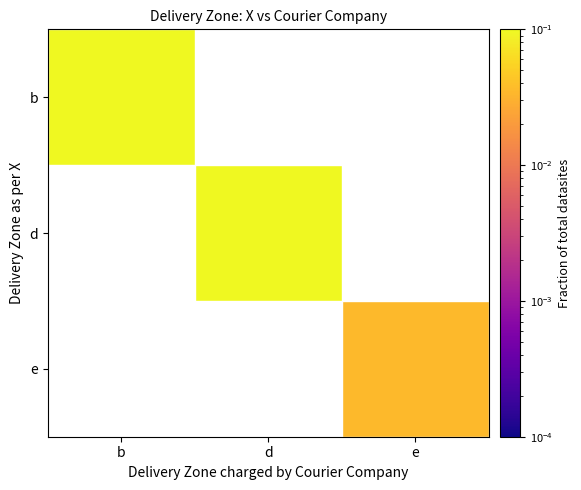

At how many categories does at least one series exceed 0?

3